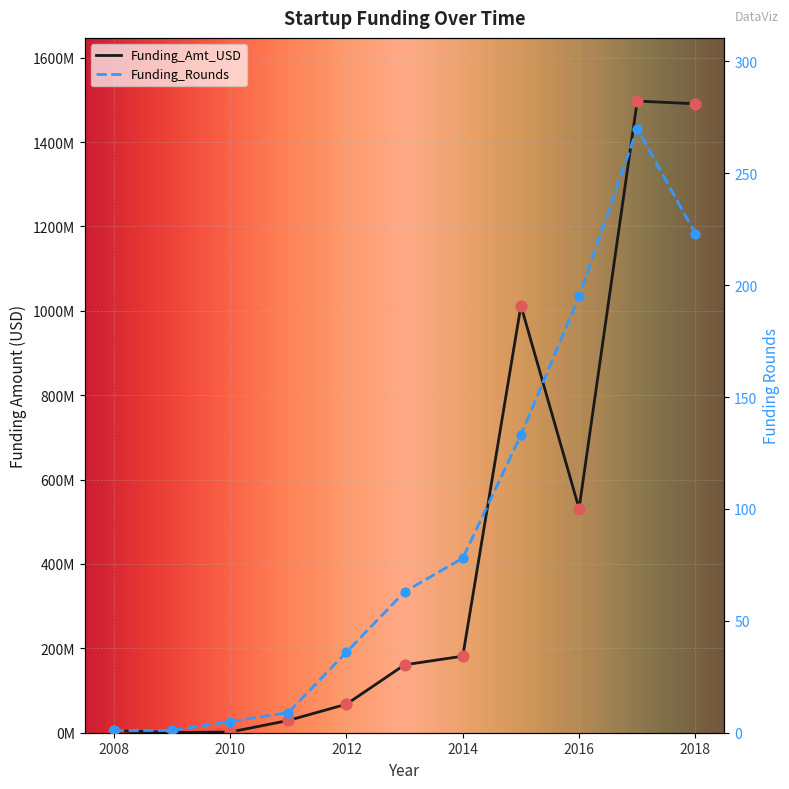

Which series reaches the maximum Y coordinate?

Funding_Amt_USD